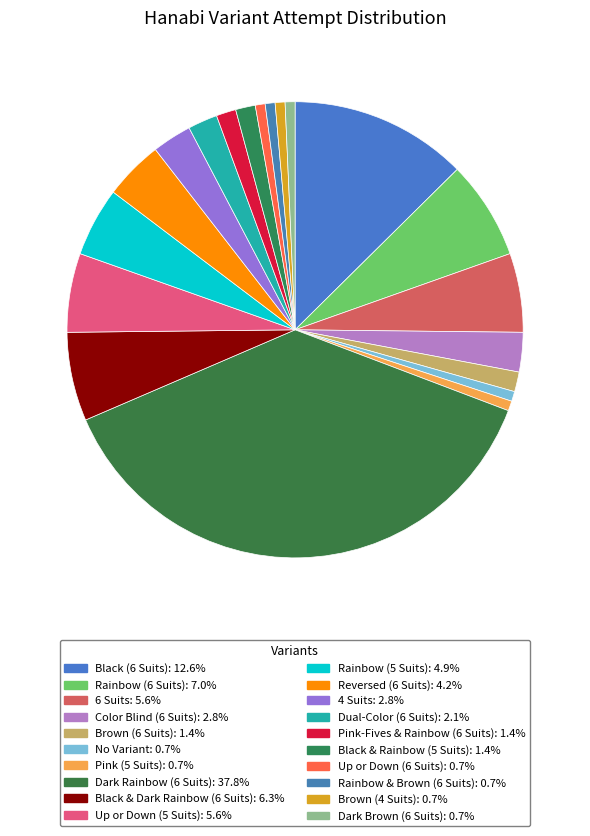

Which slice is the largest?

Dark Rainbow (6 Suits)